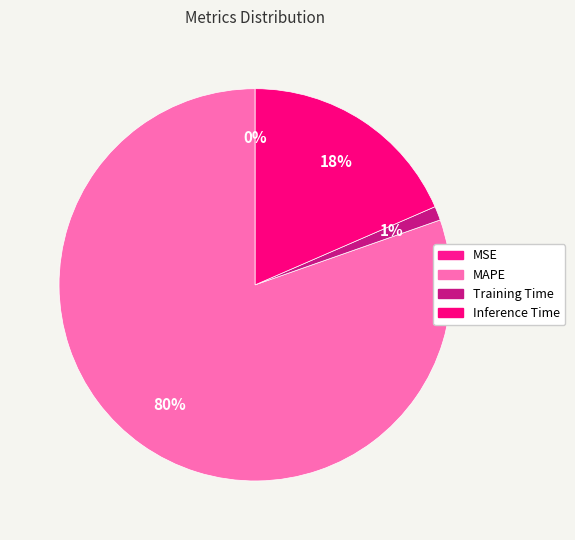

What is the total percentage of Inference Time and MAPE?

98.8%